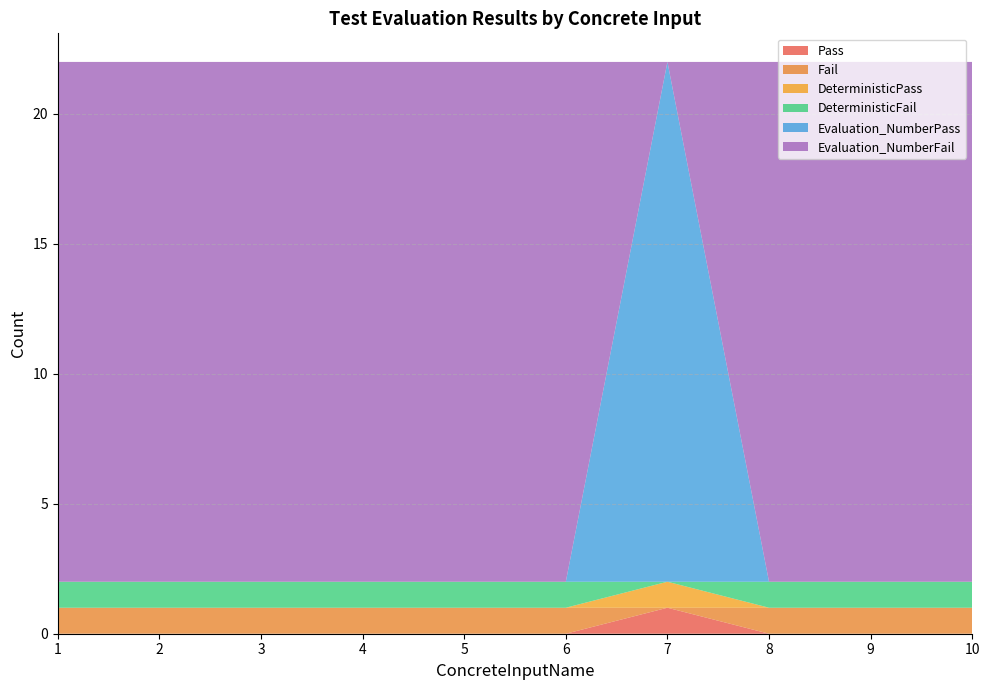

Reading left to right, list all the values displayed in this chart.

Pass: 0	0	0	0	0	0	1	0	0	0
Fail: 1	1	1	1	1	1	0	1	1	1
DeterministicPass: 0	0	0	0	0	0	1	0	0	0
DeterministicFail: 1	1	1	1	1	1	0	1	1	1
Evaluation_NumberPass: 0	0	0	0	0	0	20	0	0	0
Evaluation_NumberFail: 20	20	20	20	20	20	0	20	20	20